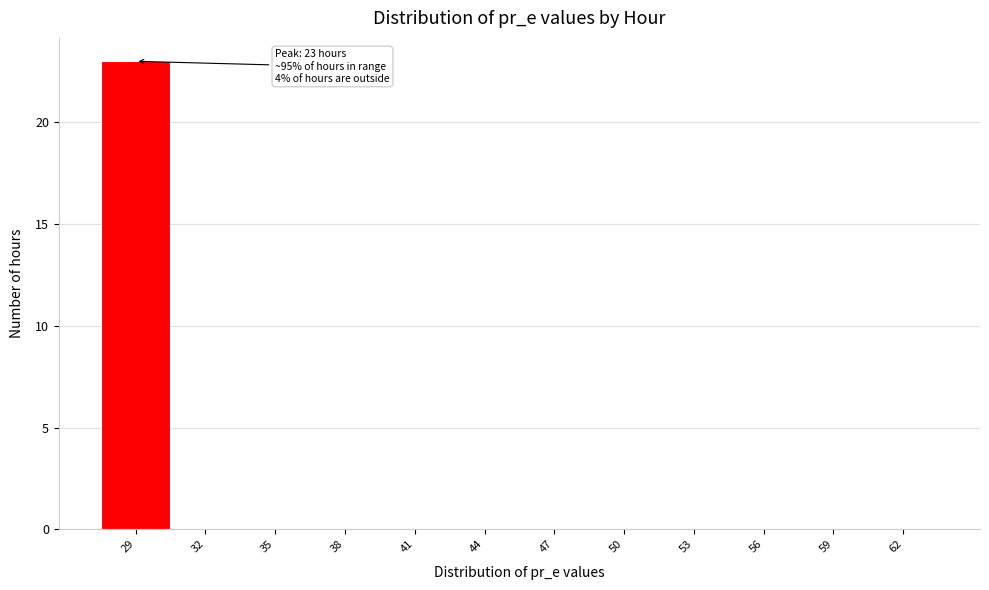

Reading left to right, what are all the values shown in this chart?

29=23	32=0	35=0	38=0	41=0	44=0	47=0	50=0	53=0	56=0	59=0	62=0